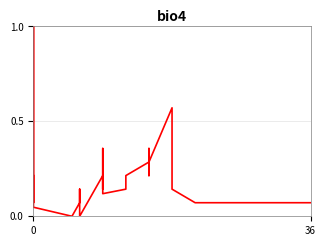

True or false: the data shows 0.2 at 0.

False